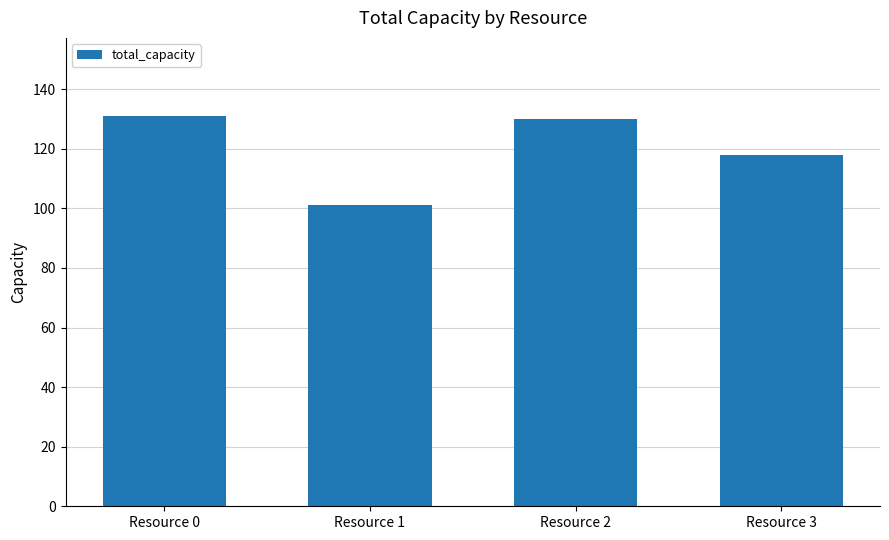

What is the value of the 1st bar from the left?

131